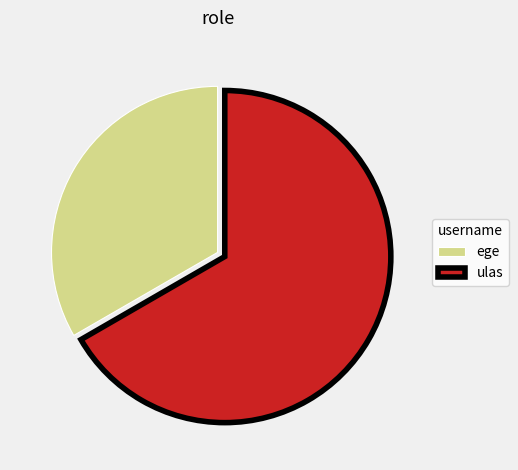

Rank the categories by value from highest to lowest.

ulas, ege